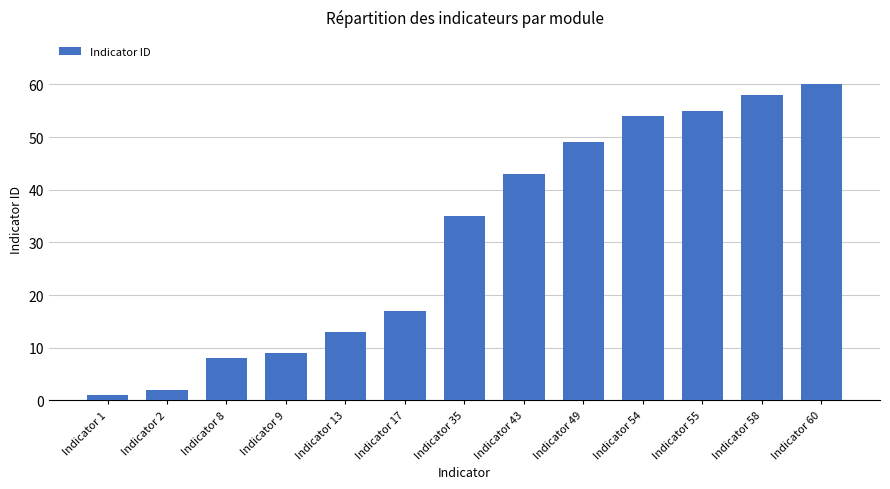

Is it true that the value at Indicator 58 is 58?

True